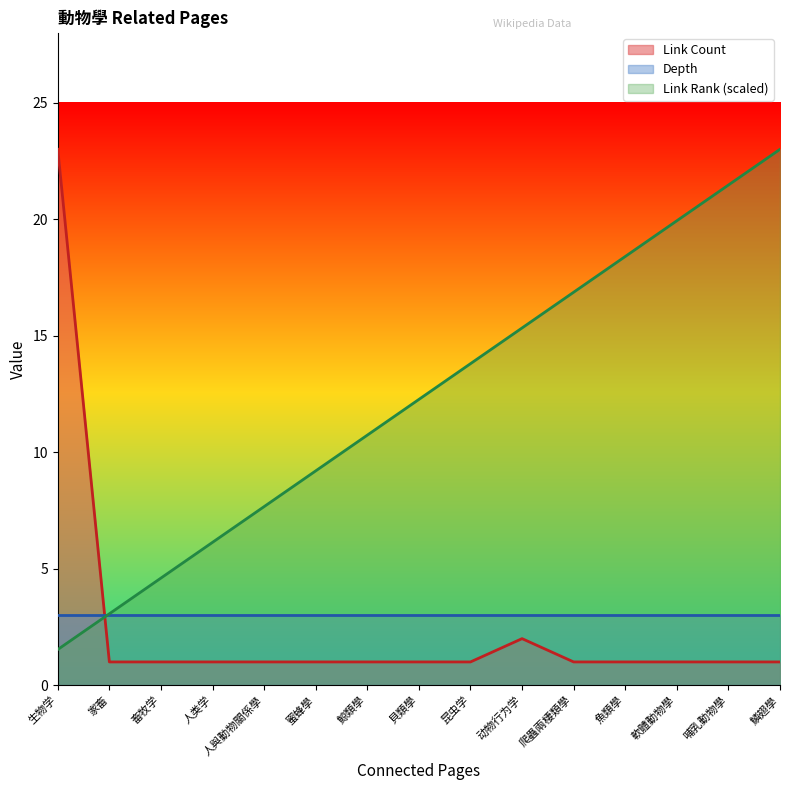

How many intersections are there between Link Count and Link Rank?

1